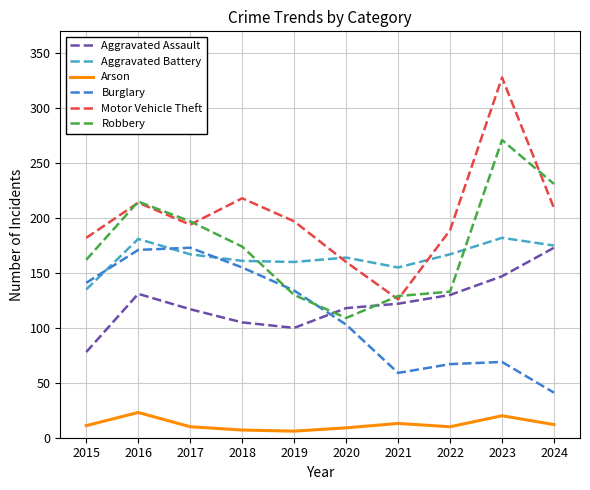

What is the average value of the Aggravated Battery series?

165